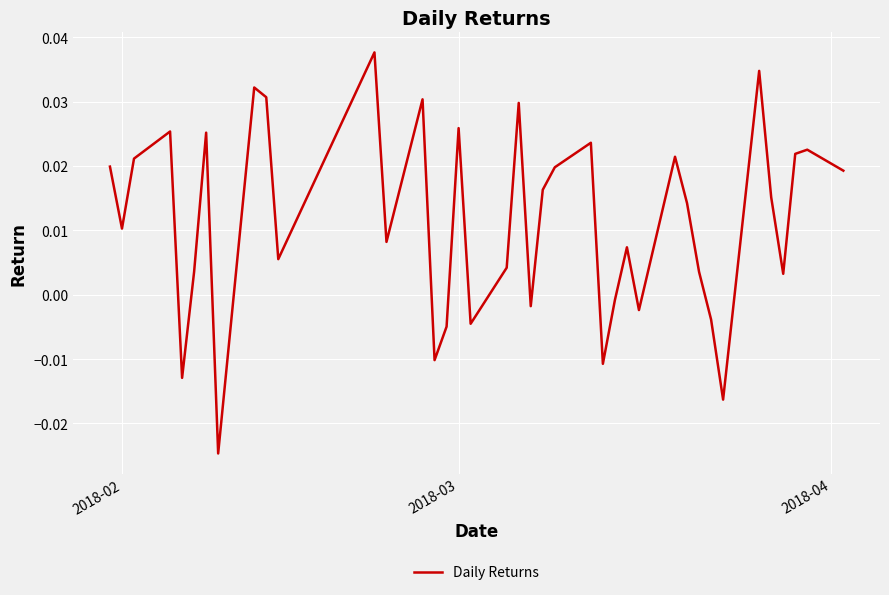

Is this an area chart (filled region under the line)?

No